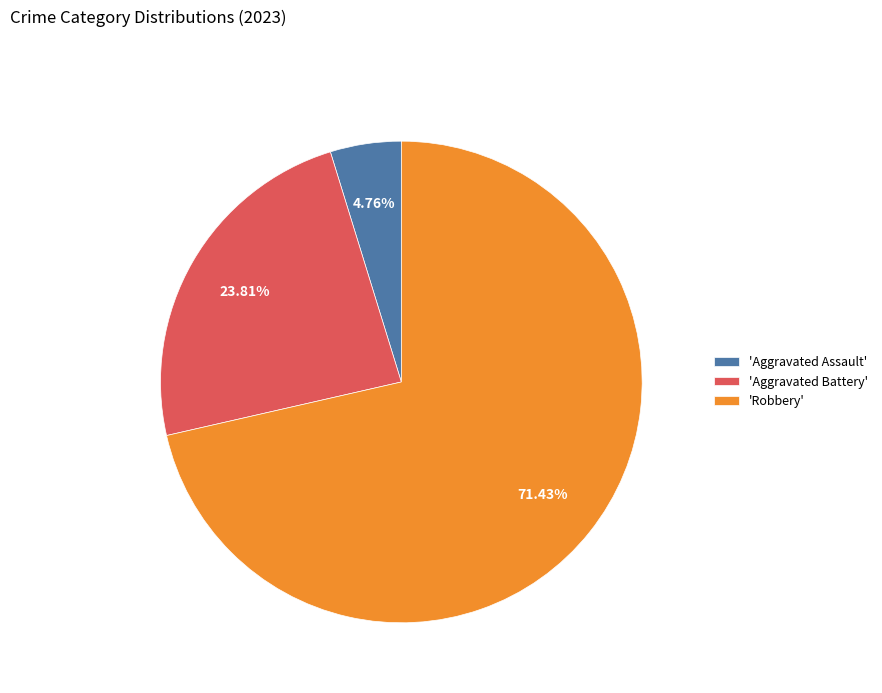

Which has a higher value, 'Aggravated Battery' or 'Aggravated Assault'?

'Aggravated Battery'